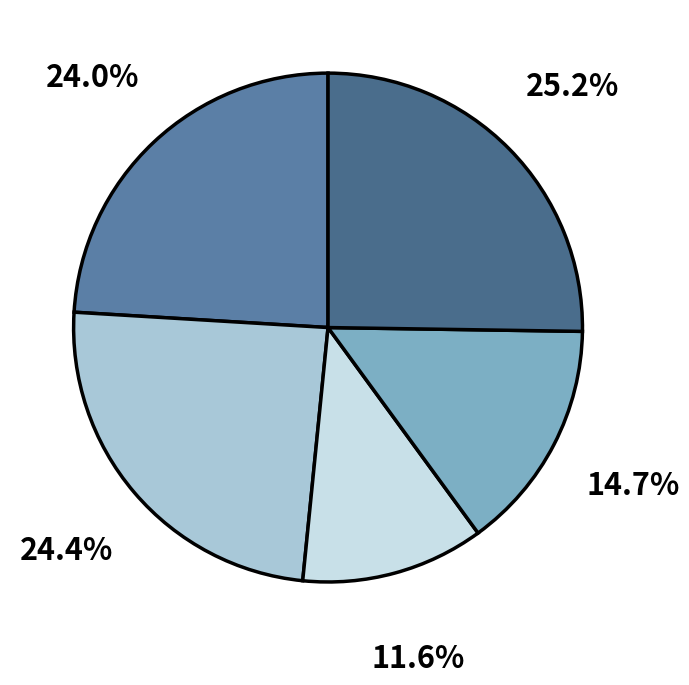

How many segments does this pie chart have?

5